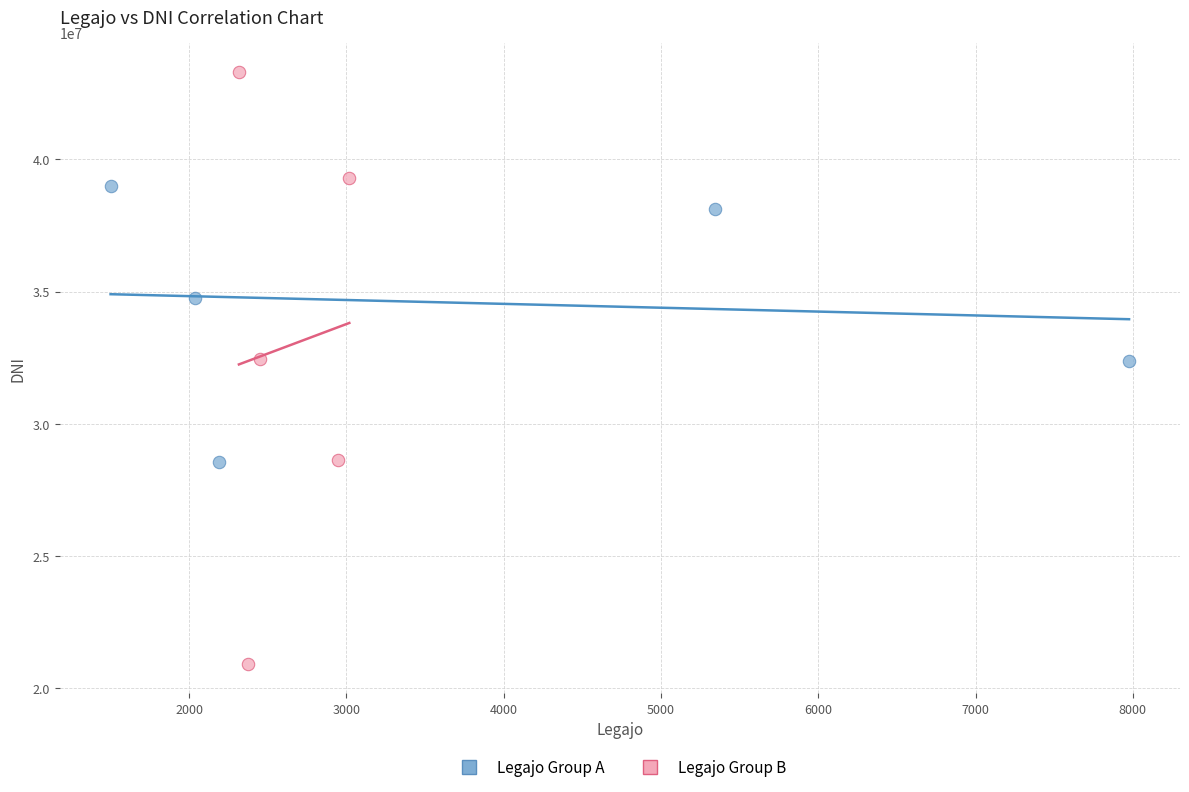

Which series contains the highest Y value?

Legajo Group B